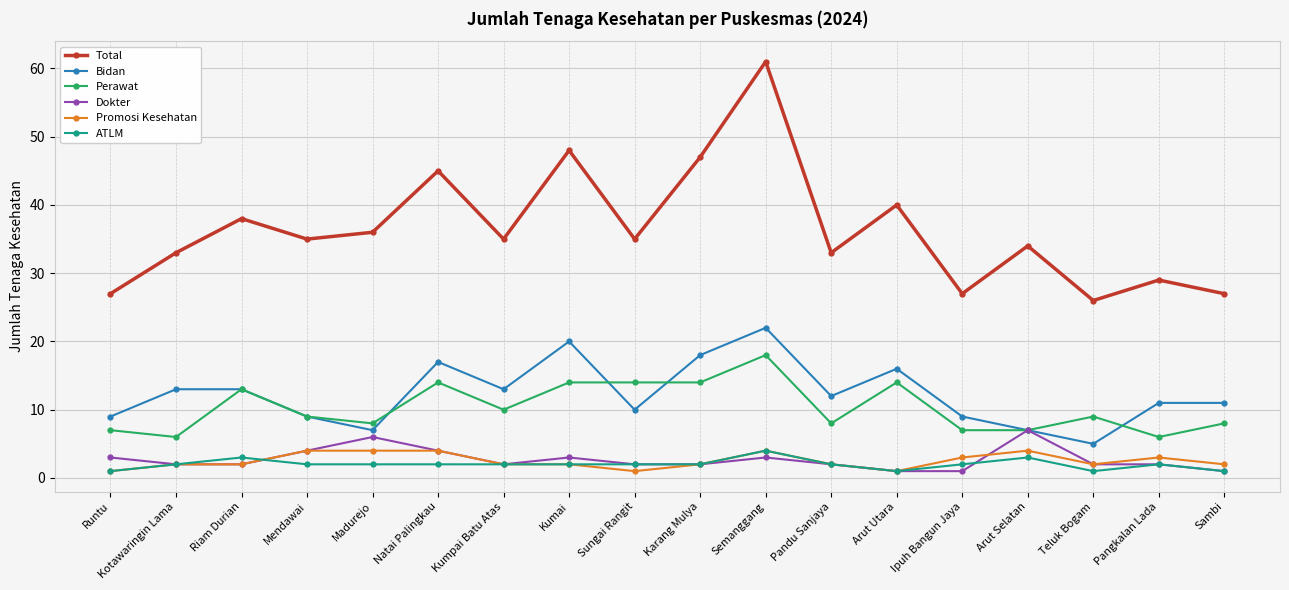

True or false: ATLM and Perawat cross at least once.

False